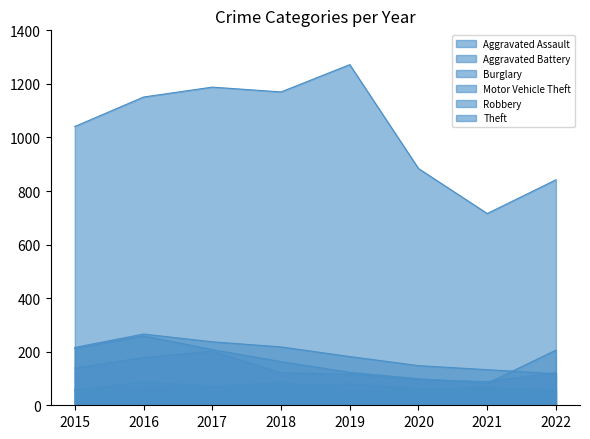

The value of Aggravated Assault at 2016 is 130. True or false?

False